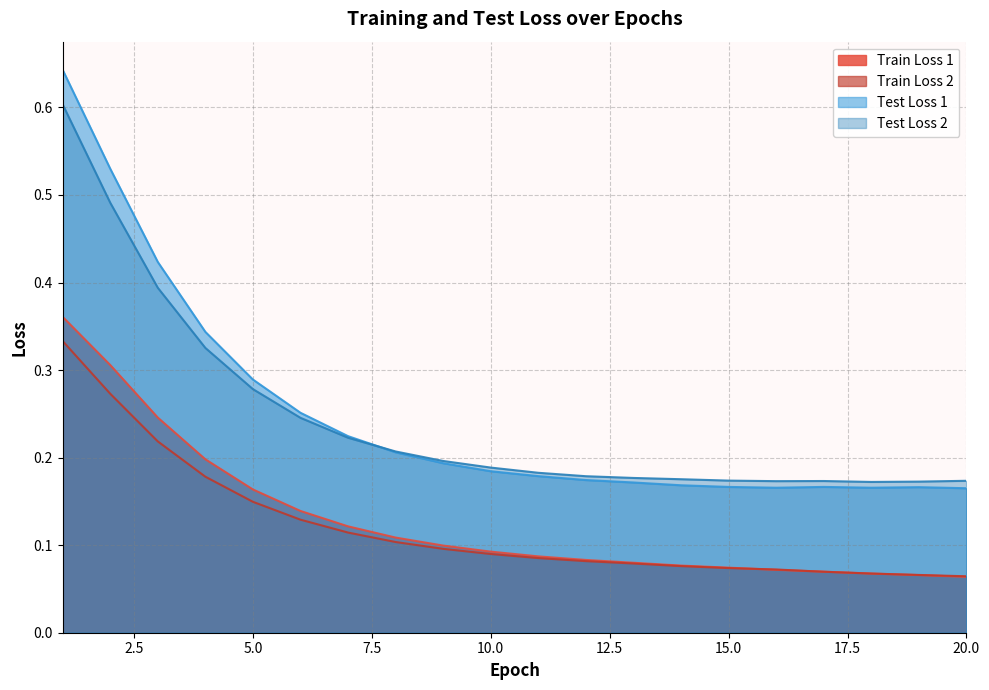

What is the difference between the highest and lowest values at 2?

0.3